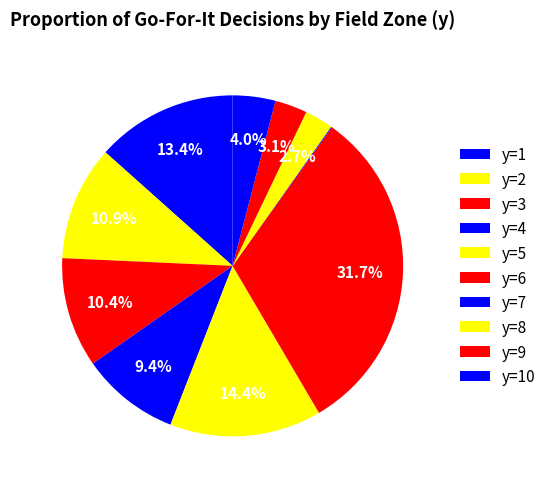

How many segments does this pie chart have?

10